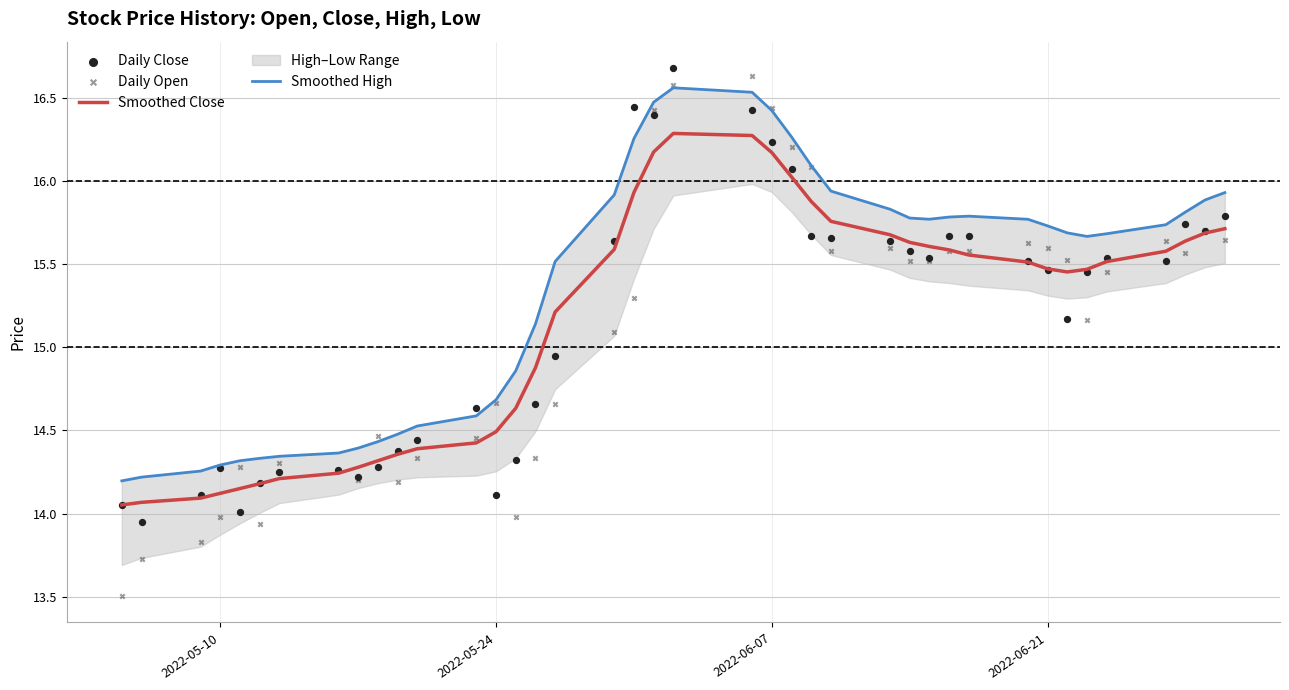

At how many categories does at least one series exceed 16?

7